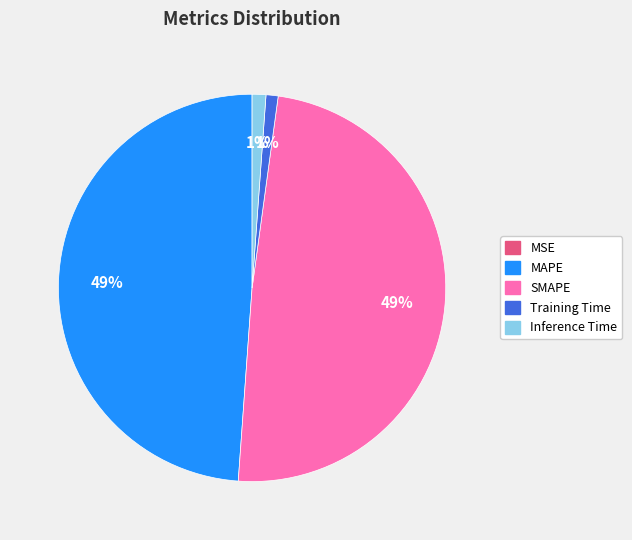

True or false: Training Time accounts for 1% of the total.

True